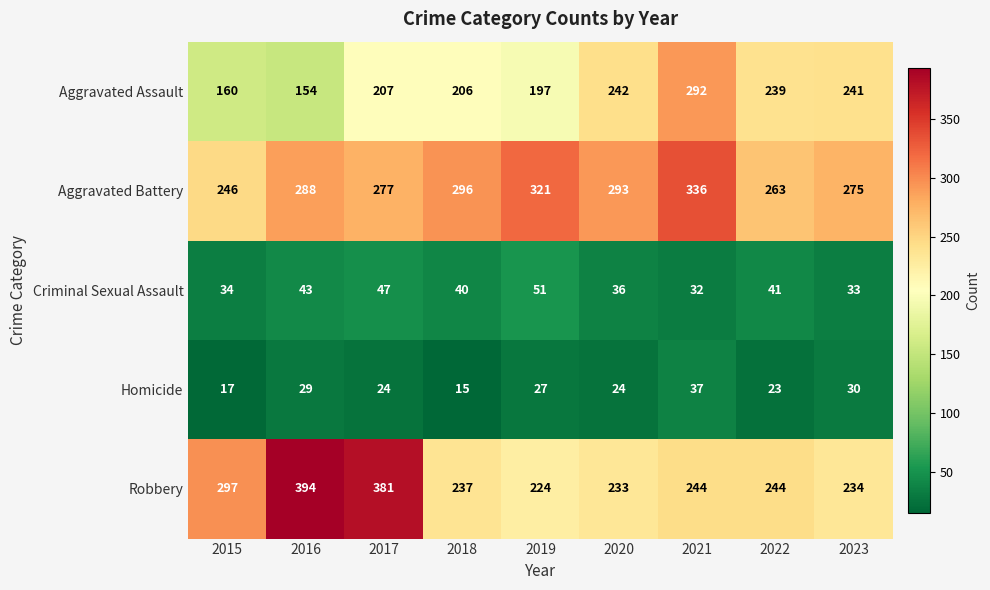

What is the maximum value shown in the chart?

394